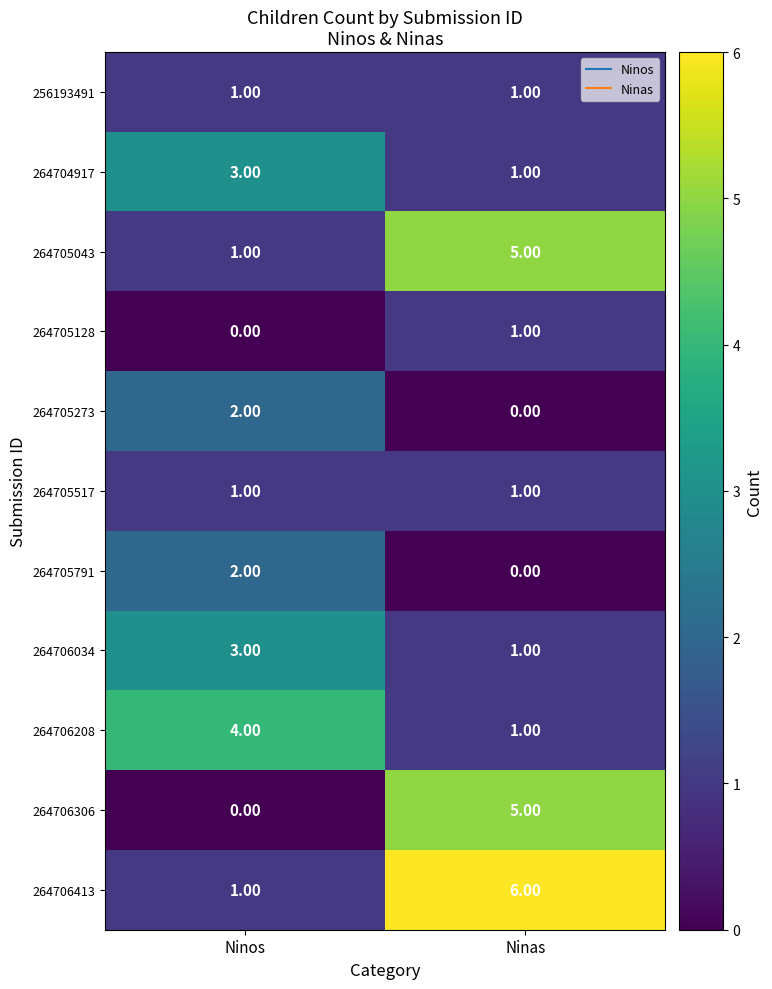

How many series are shown in this chart?

11